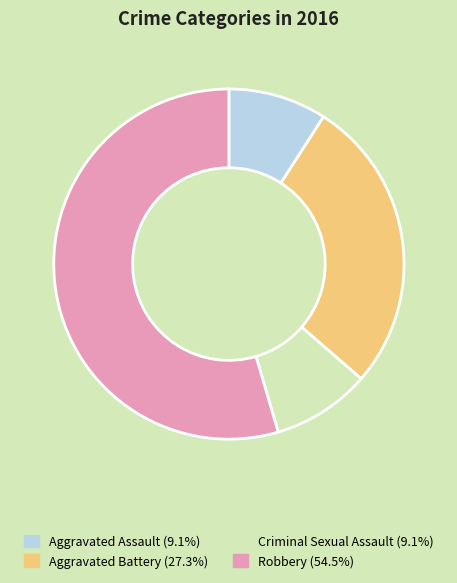

How many slices are in this pie chart?

4